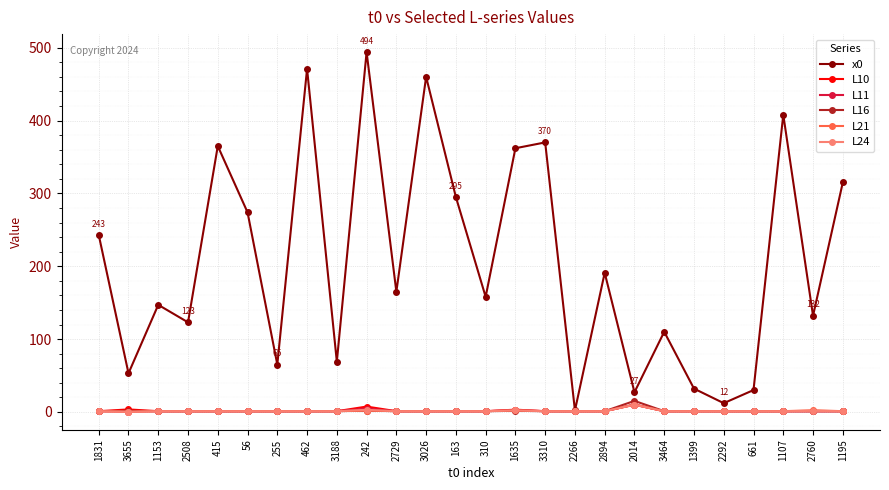

What value does the x0 series have at 1635?

362.0